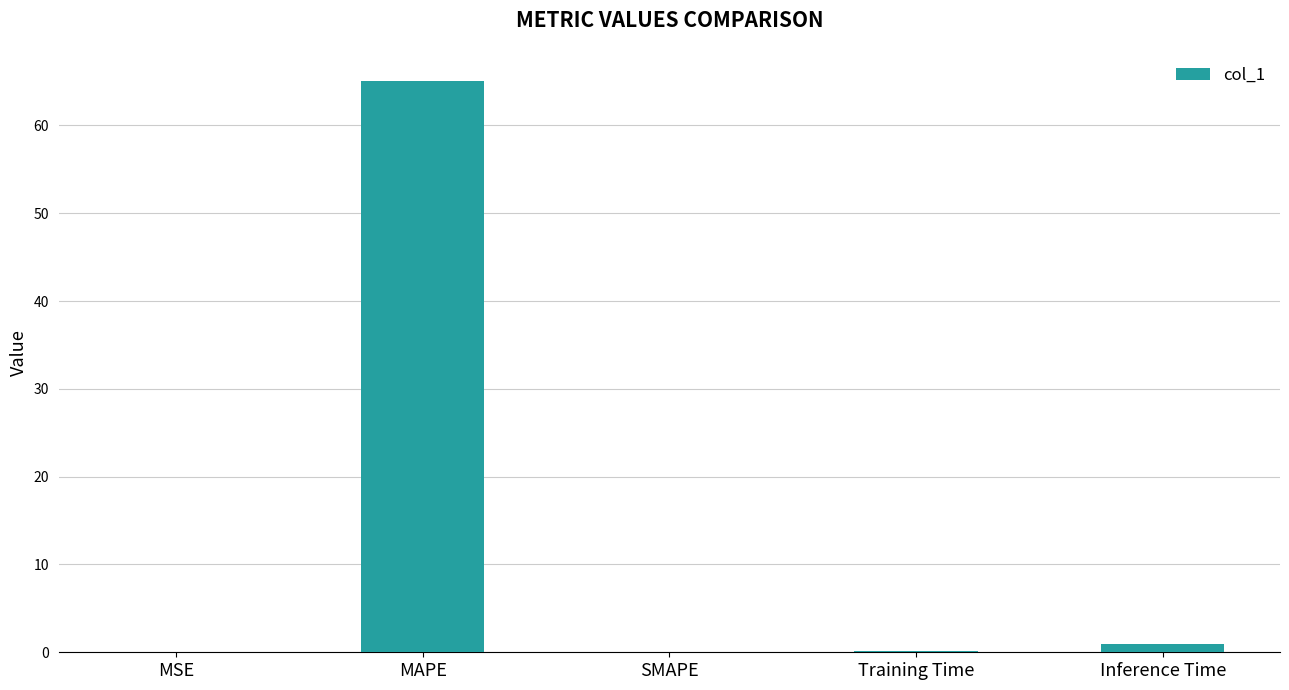

Is it true that the value at SMAPE is -35.6?

False